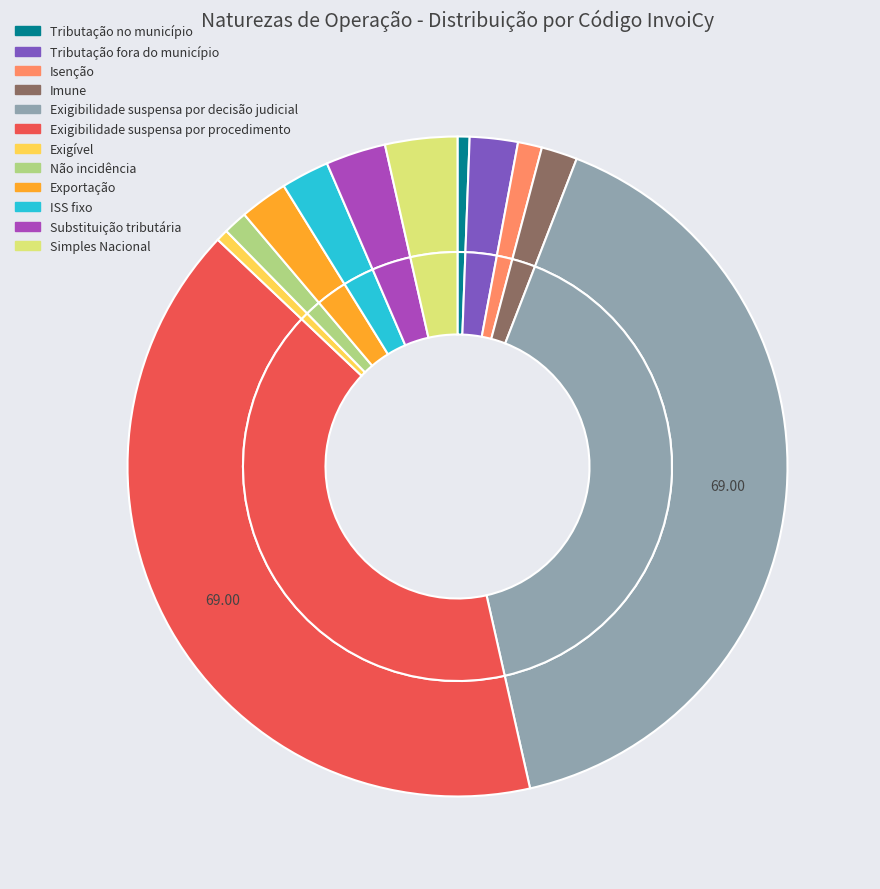

What percentage is the Exportação slice, to the nearest percent?

2%